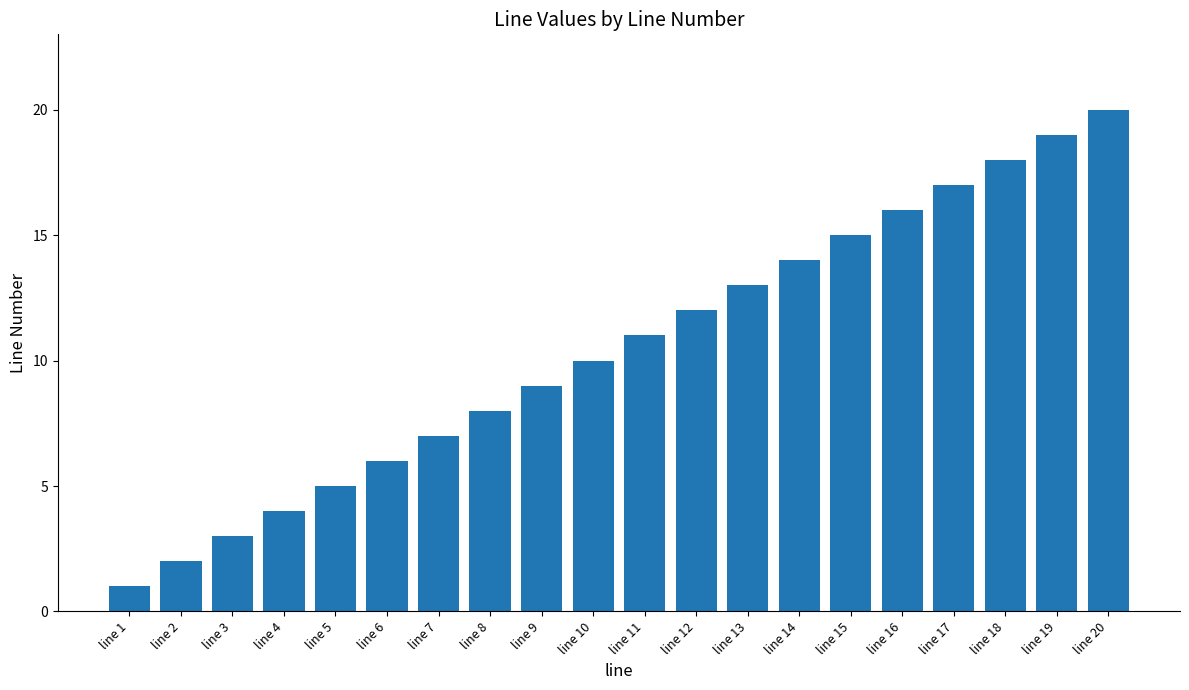

What is the difference between the second highest and minimum values?

18